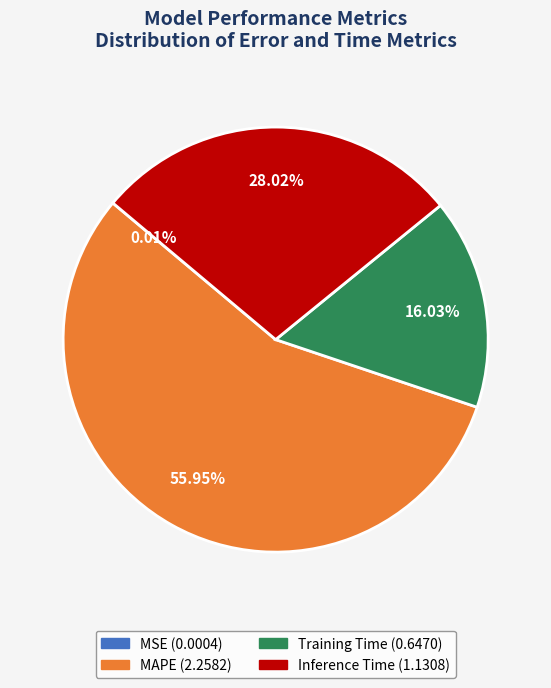

Which category has the biggest portion of the pie?

MAPE